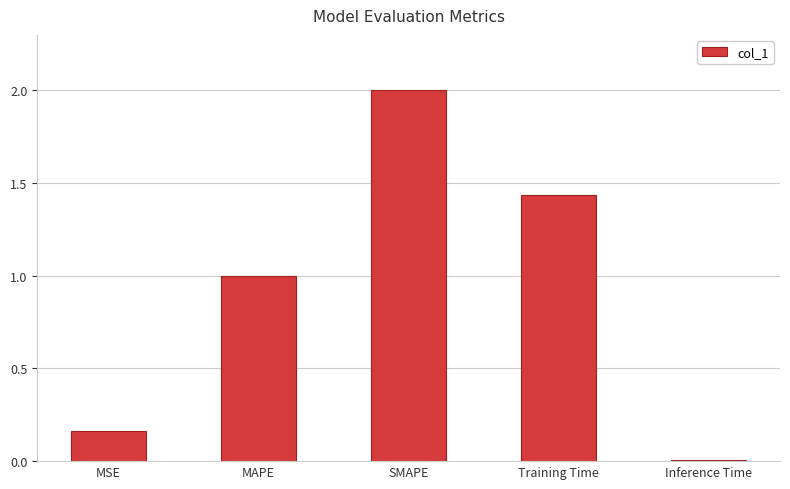

The chart shows a value of 1.0 at MAPE. True or false?

True